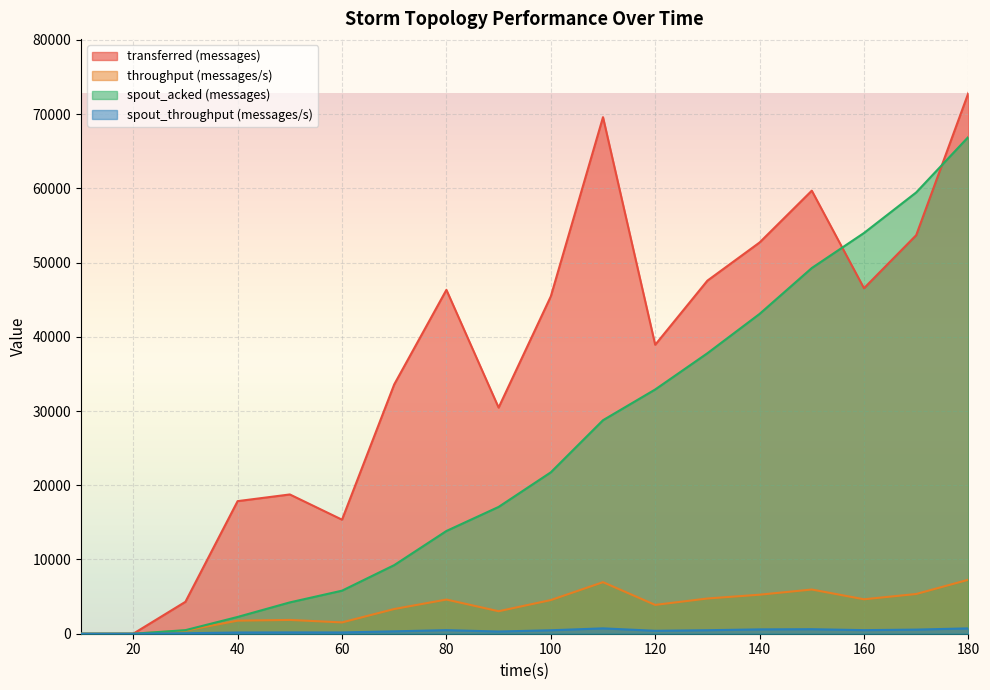

Between 30 and 150, which is larger?

150